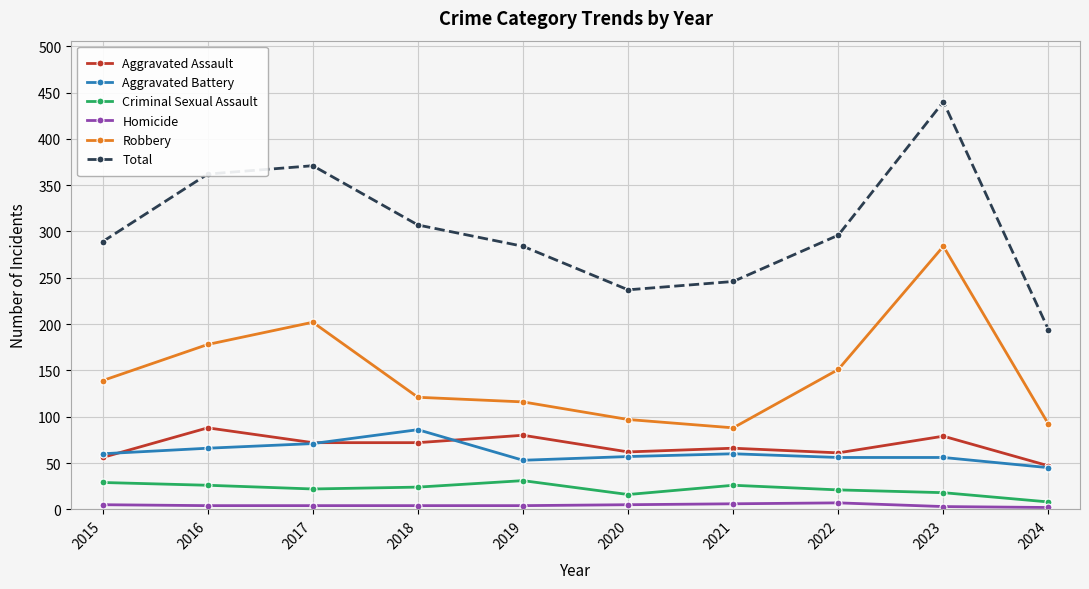

How many series are shown in this chart?

6